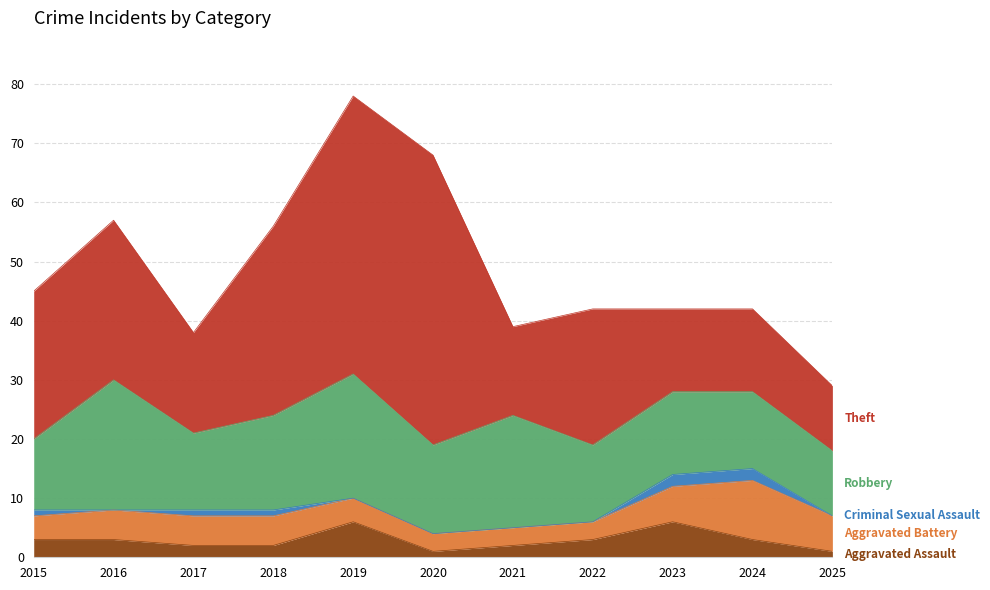

True or false: Aggravated Battery and Robbery cross at least once.

False